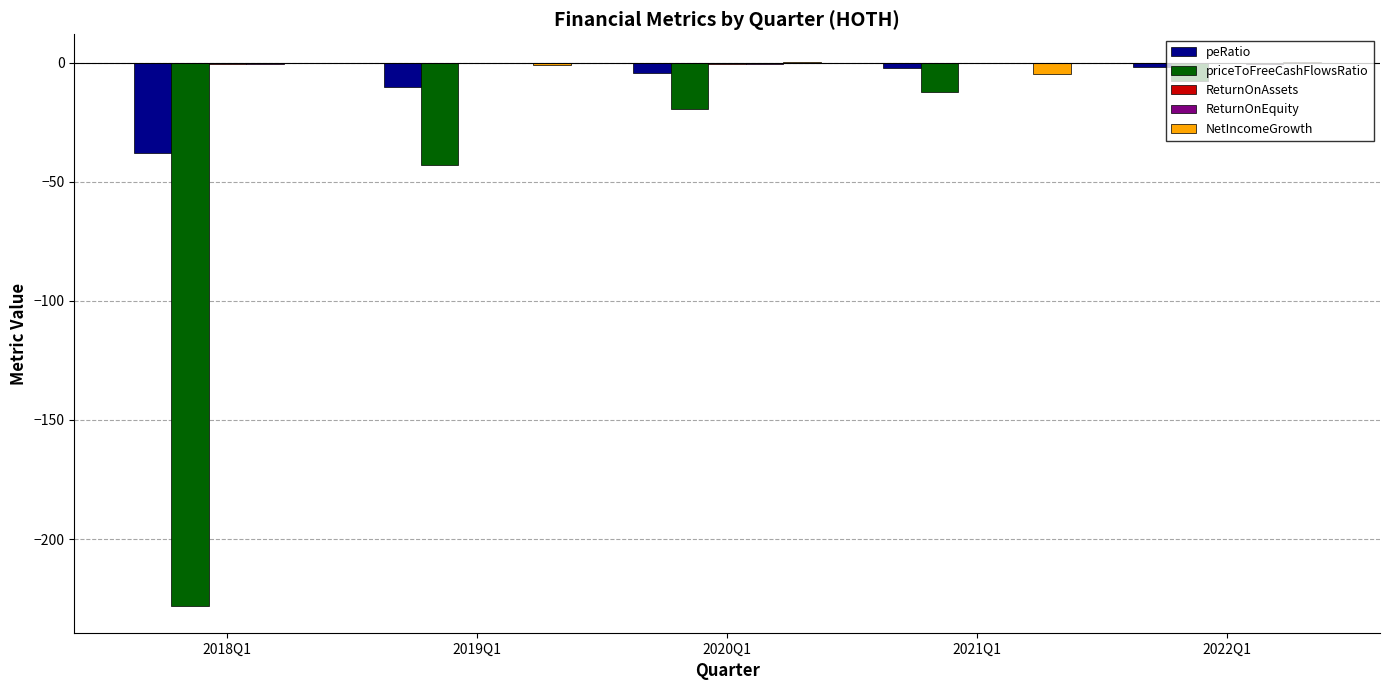

Where is priceToFreeCashFlowsRatio nearest to the value -117?

2019Q1